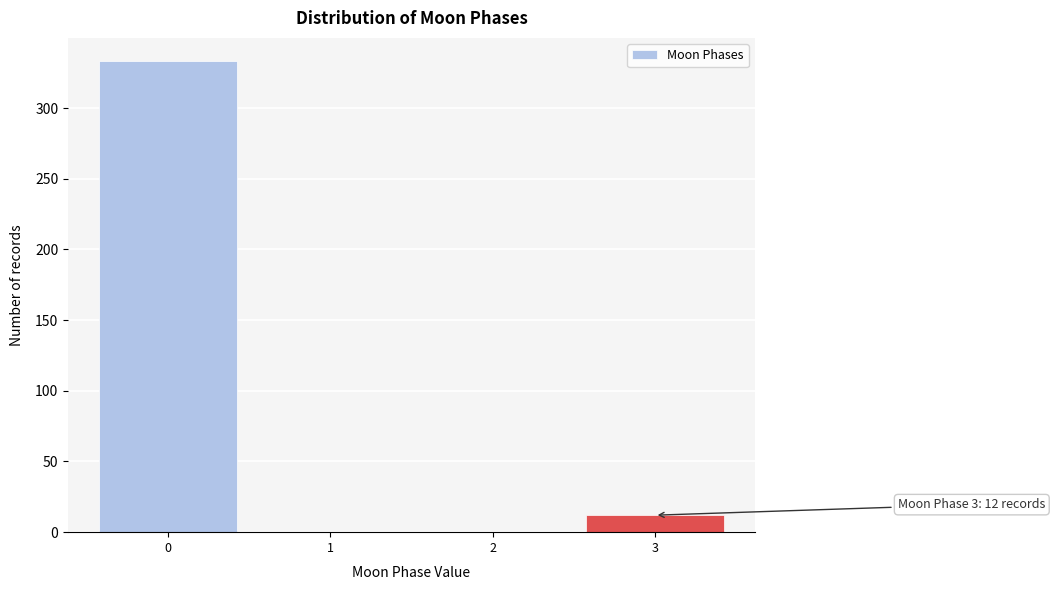

Which range on the x-axis has the tallest bar?

-0.5 to 0.5